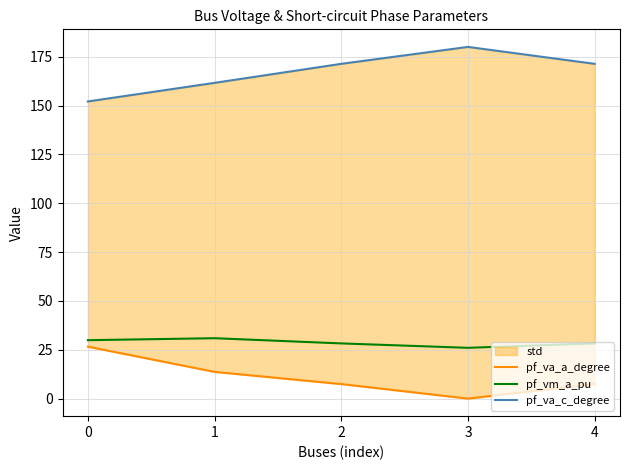

True or false: pf_va_a_degree and pf_vm_a_pu intersect in this chart.

False